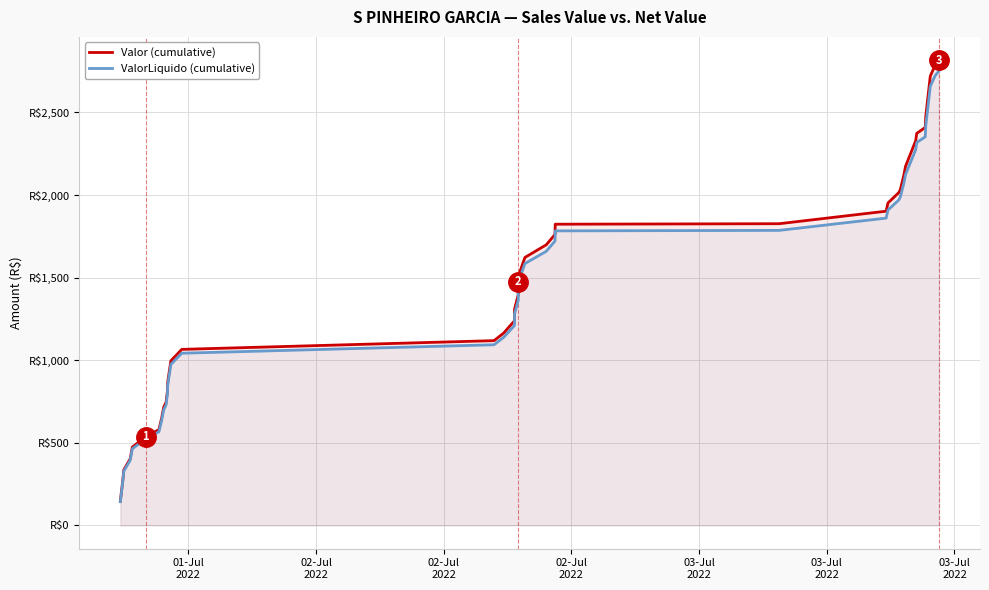

What are all the series names shown in the legend?

Valor (cumulative), ValorLiquido (cumulative)